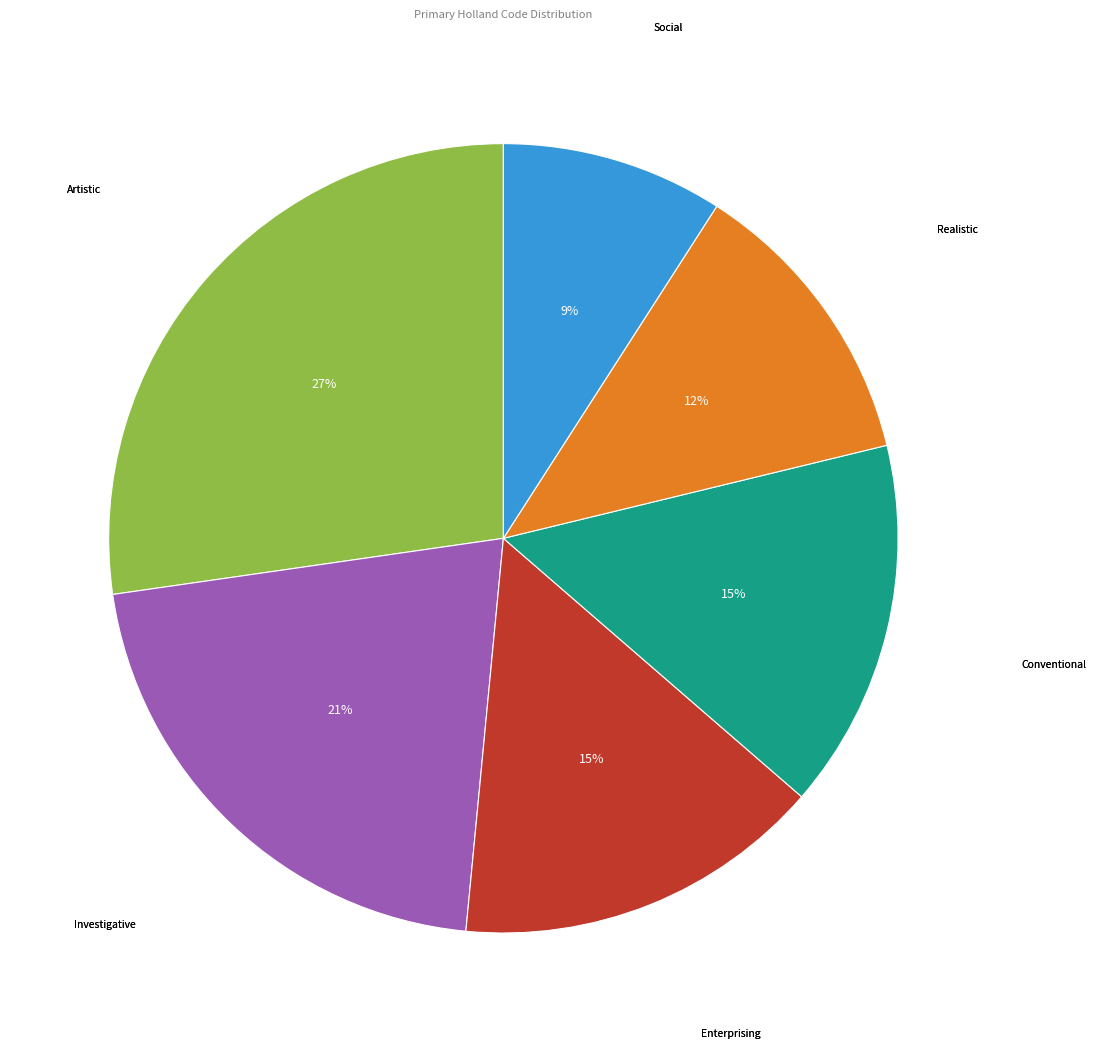

Count the number of slices in the pie.

6